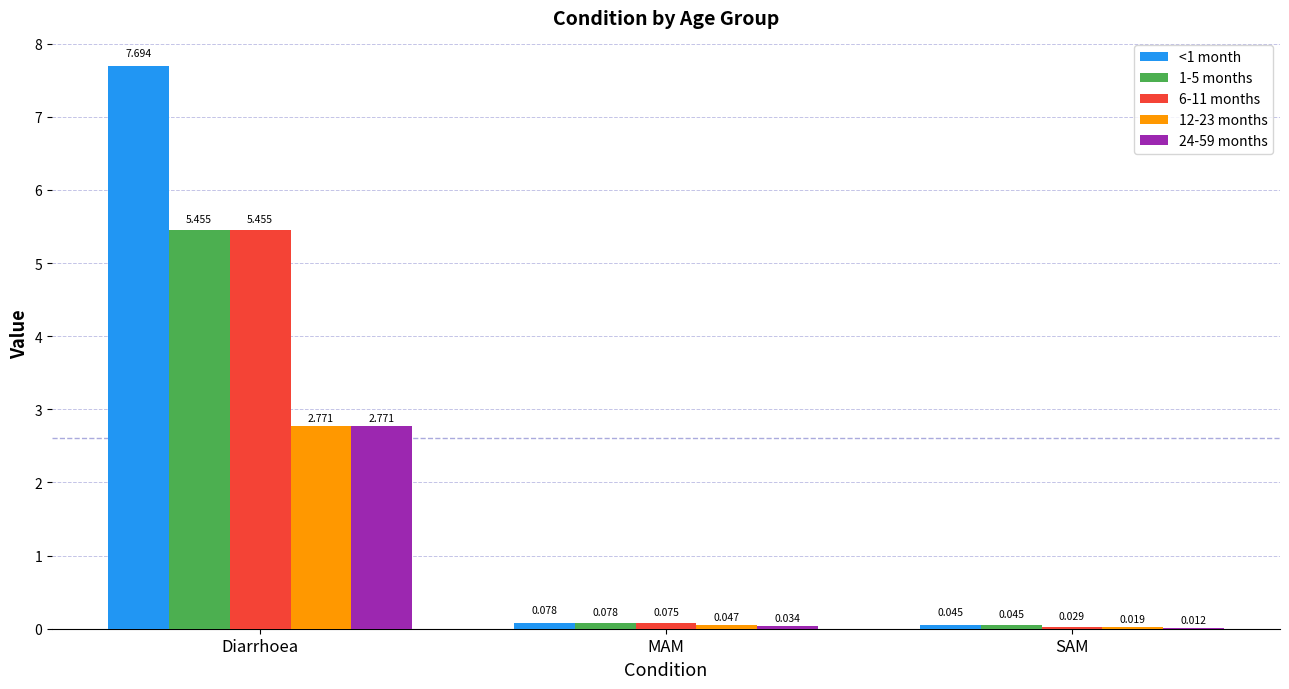

At which category does the chart reach its peak across all series?

Diarrhoea